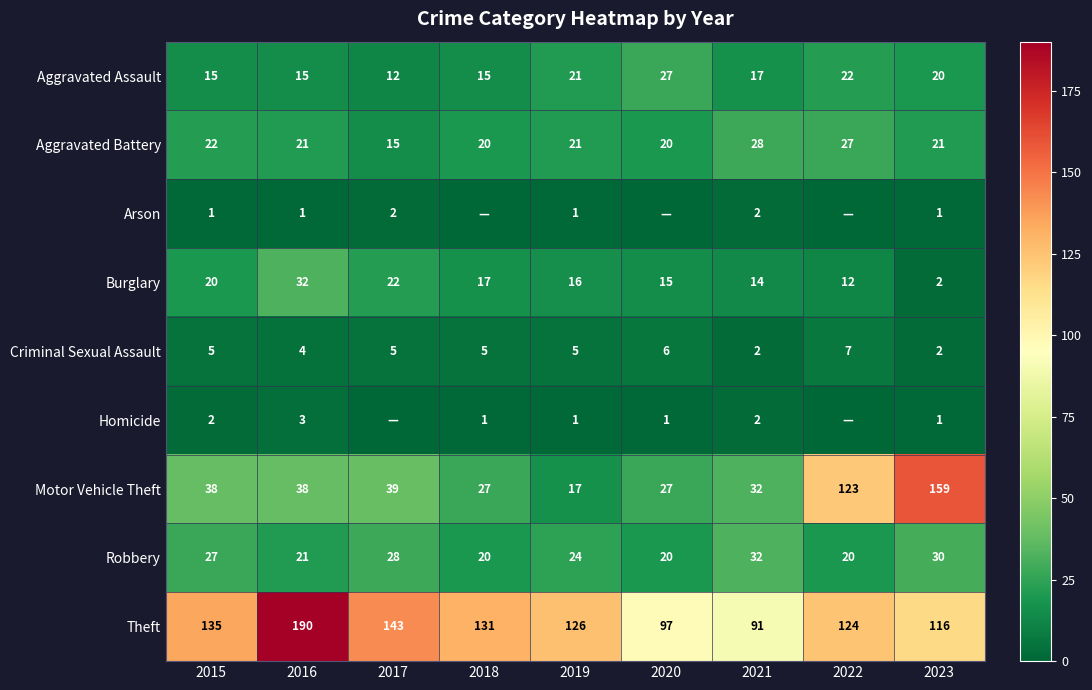

The Motor Vehicle Theft series shows 27 at 2020. True or false?

True